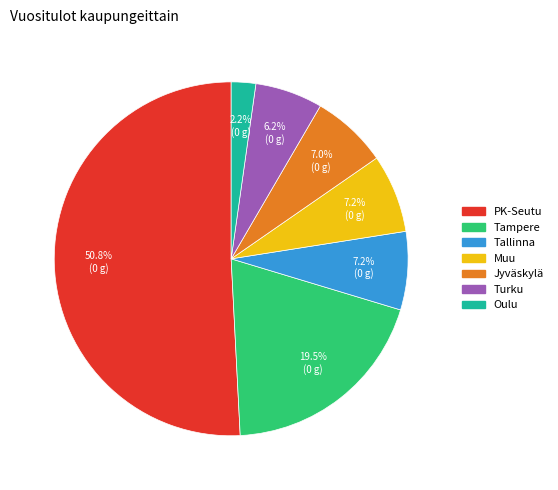

Is there any slice that represents more than half of the pie?

Yes